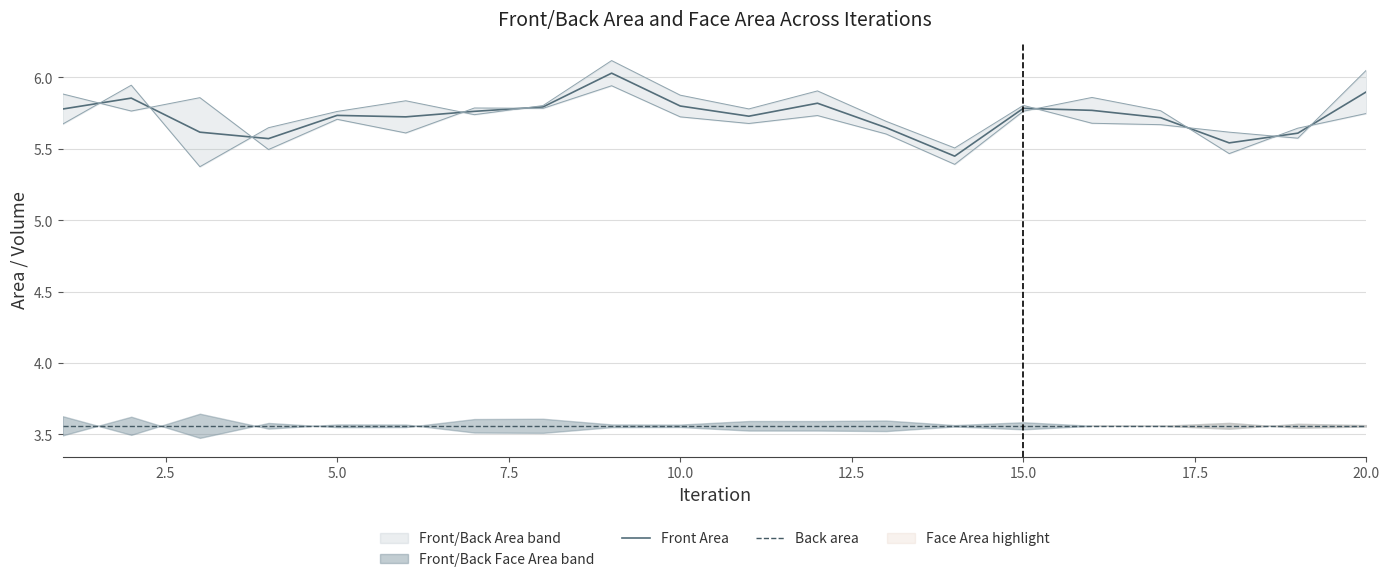

True or false: Front Area and Back area intersect in this chart.

False